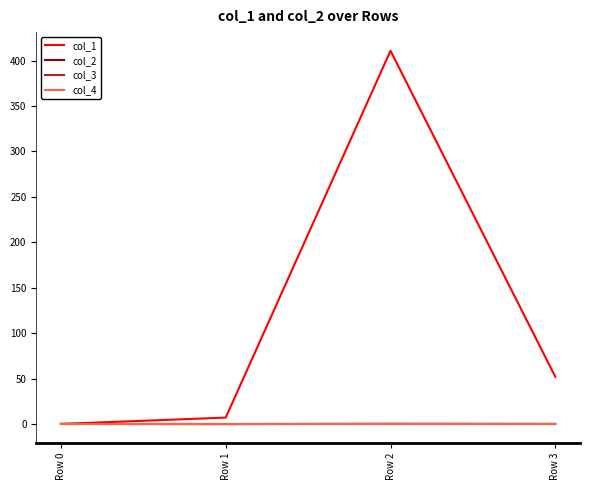

Does the chart have visible grid lines?

No